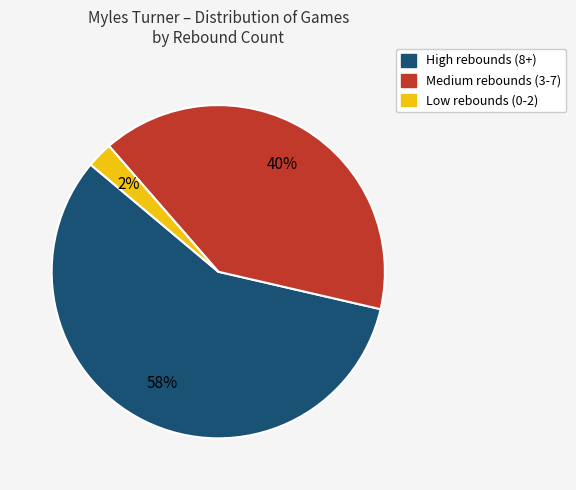

To the nearest percent, what is the average slice percentage?

33%